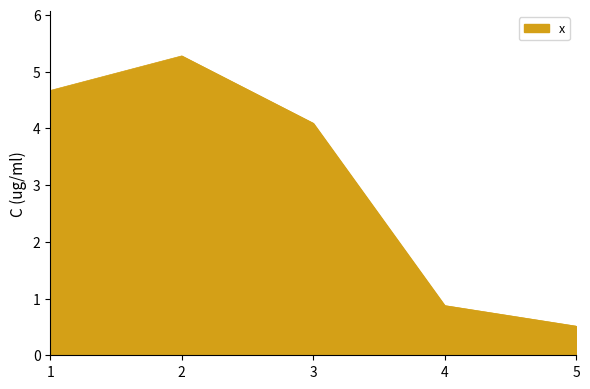

Does the chart have visible grid lines?

No